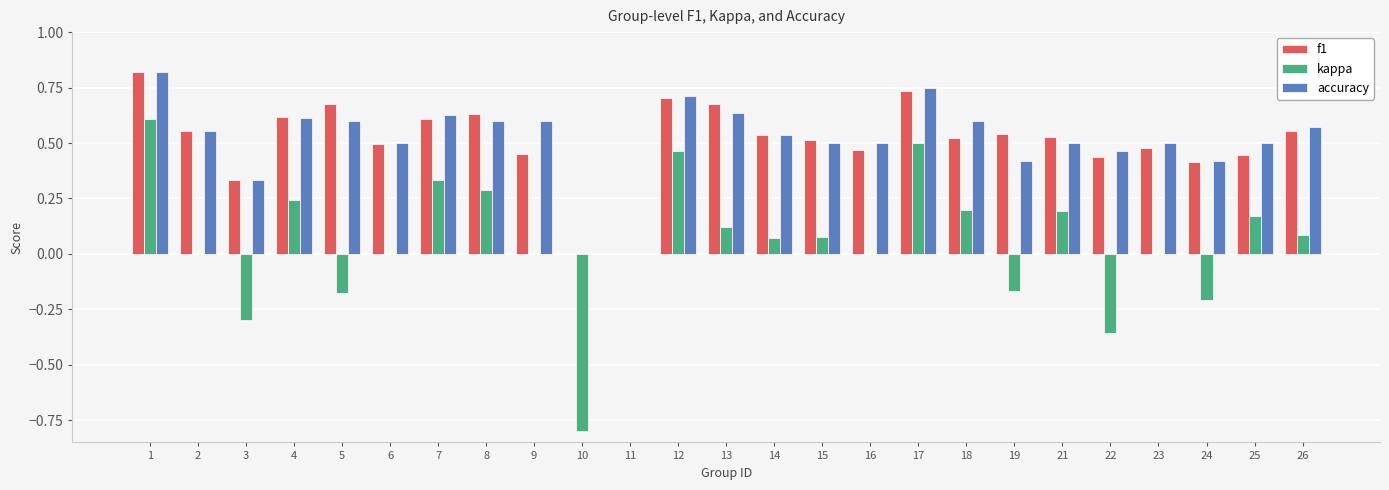

What is the sum of all f1 values?

12.7